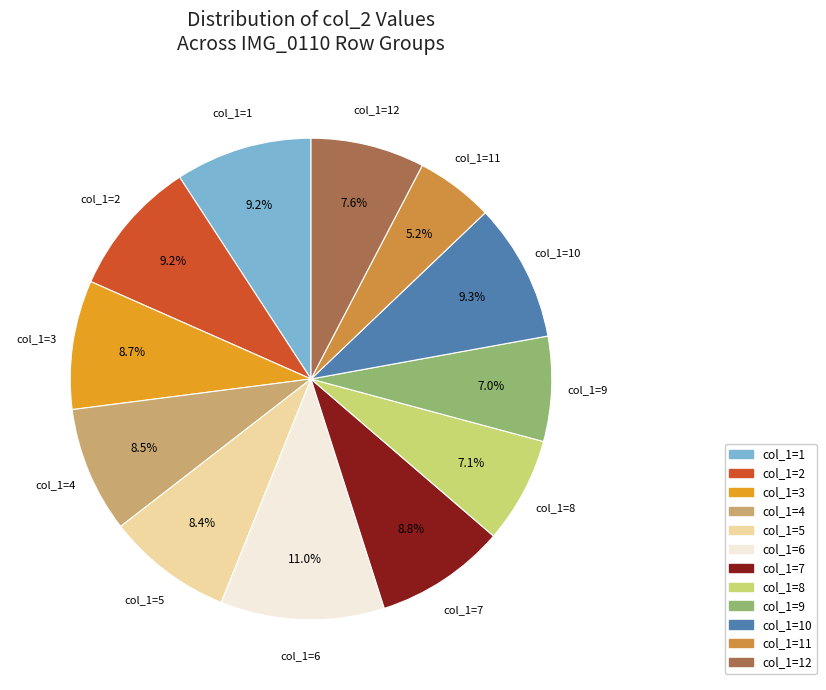

Does any single category account for the majority?

No